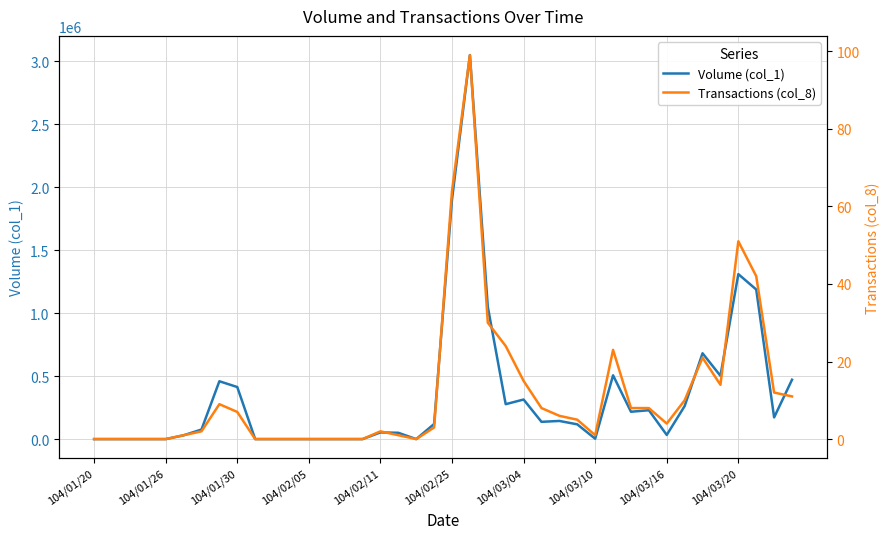

True or false: Volume (col_1) and Transactions (col_8) intersect in this chart.

False